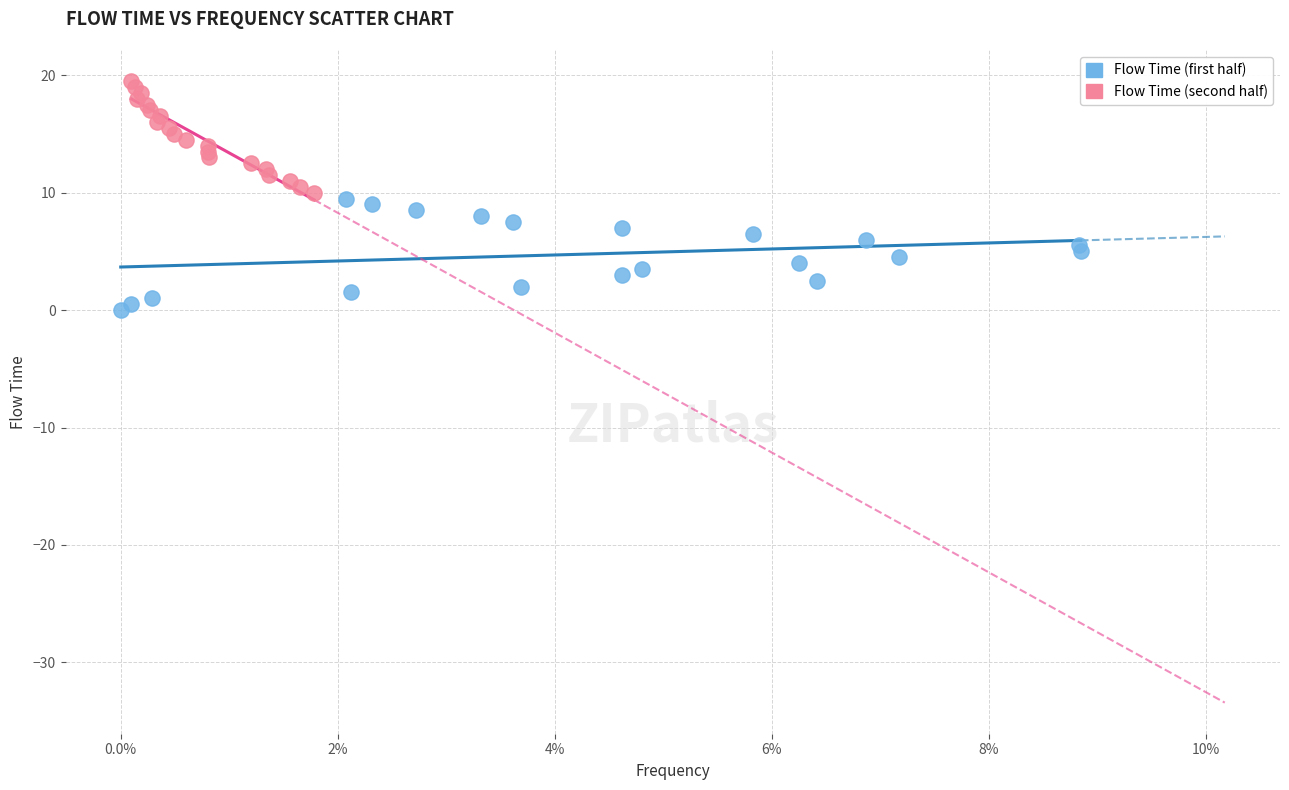

Which series reaches the maximum Y coordinate?

Flow Time (second half)